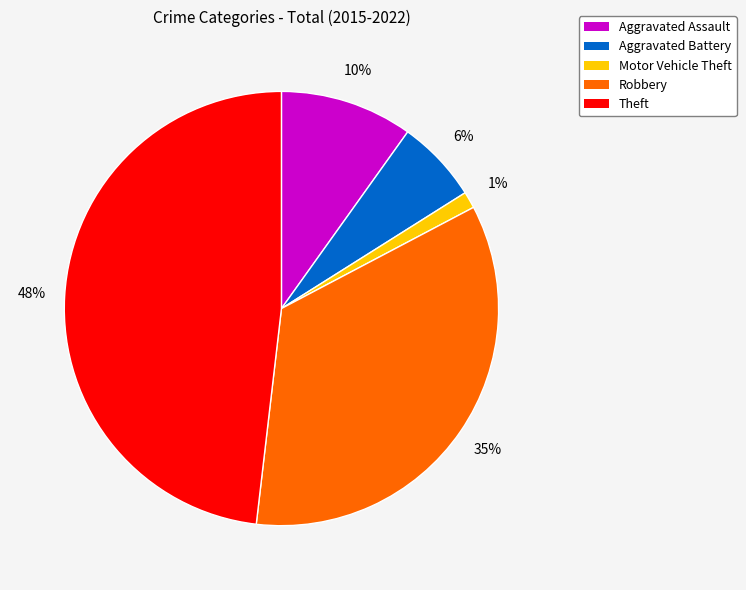

To the nearest percent, what portion does Robbery represent?

35%